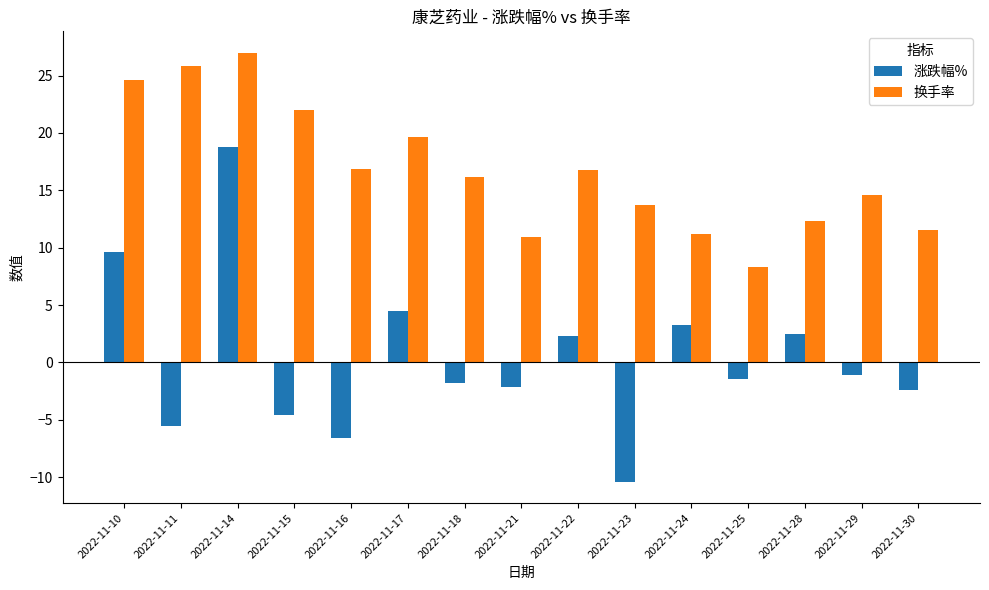

Which label corresponds to the smallest value in the chart?

2022-11-23